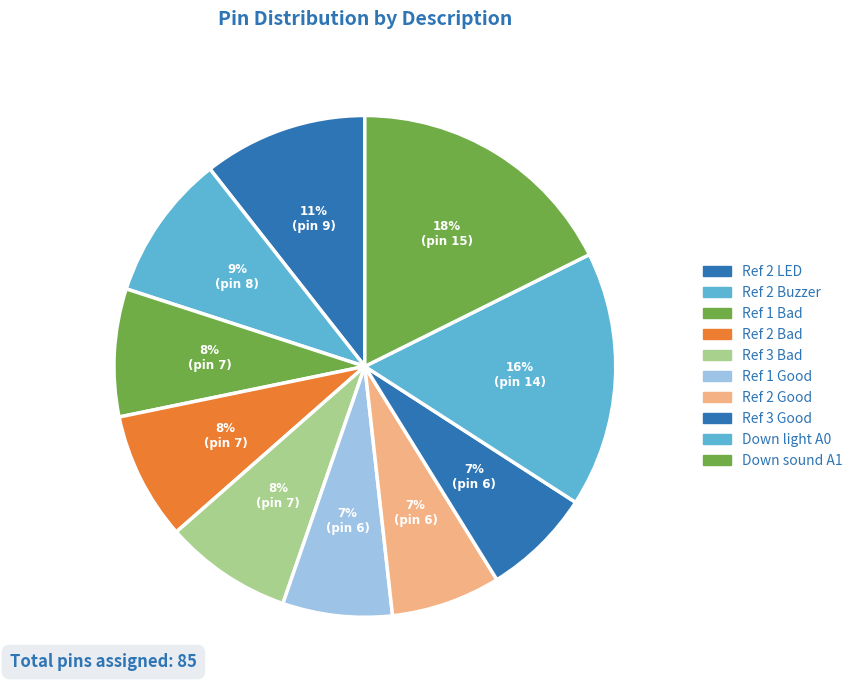

Rank the categories by value from lowest to highest.

Ref 1 Good, Ref 2 Good, Ref 3 Good, Ref 1 Bad, Ref 2 Bad, Ref 3 Bad, Ref 2 Buzzer, Ref 2 LED, Down light A0, Down sound A1